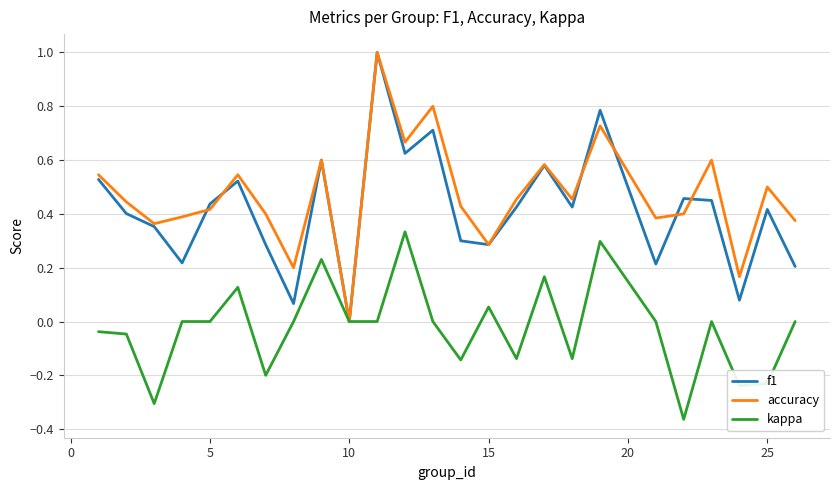

Is this an area chart (filled region under the line)?

No